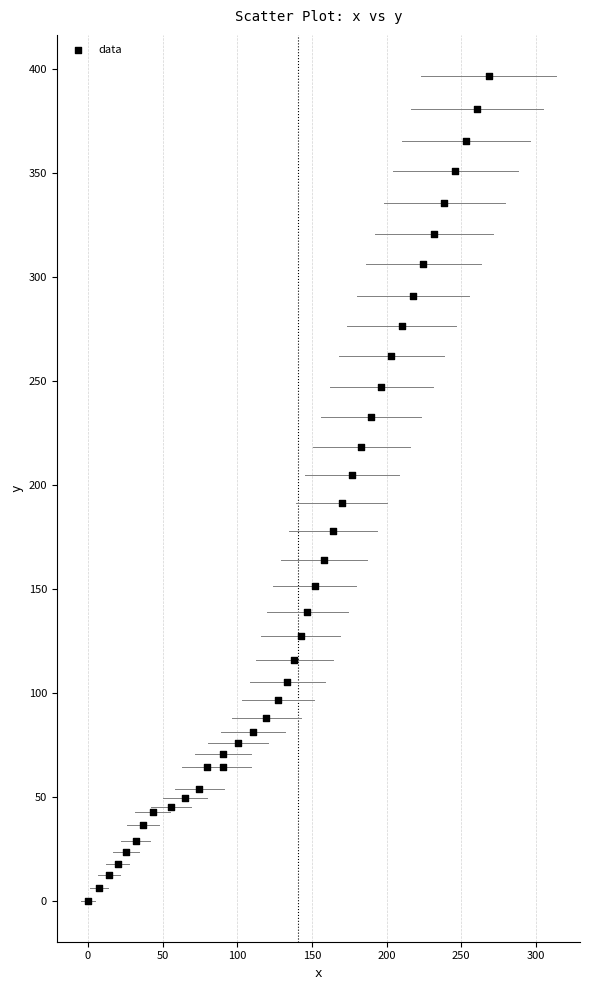

What is the range of Y values (max minus min)?

396.4